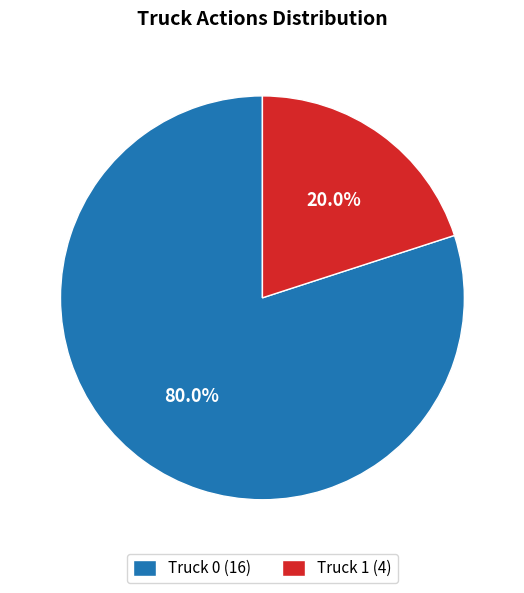

Is it true that Truck 1 is 20% of the pie?

True